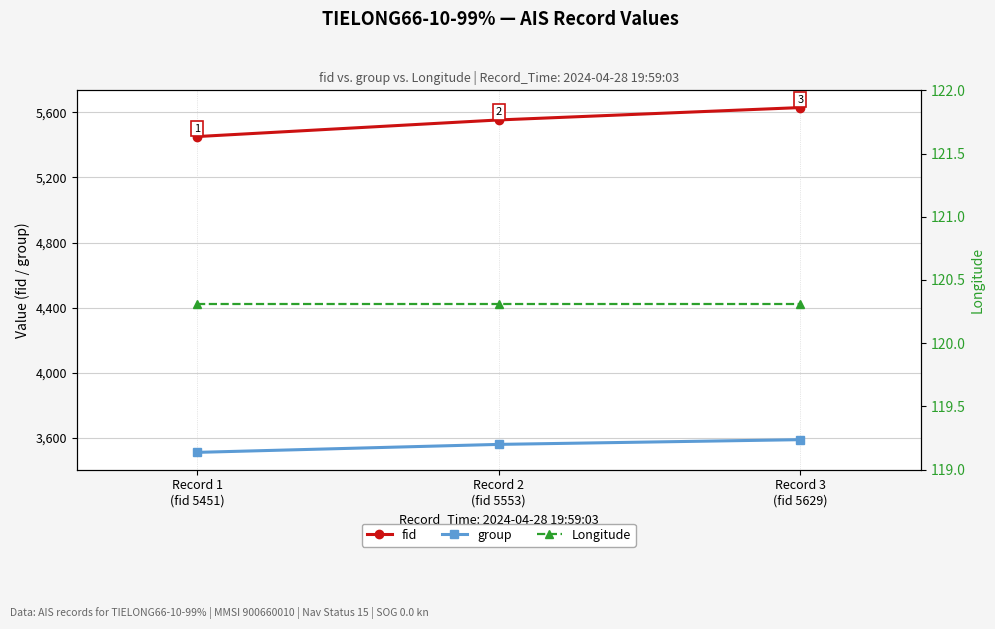

Reading right to left, list all the values displayed in this chart.

fid: Record 3
(fid 5629)=5629.0	Record 2
(fid 5553)=5553.0	Record 1
(fid 5451)=5451.0
group: Record 3
(fid 5629)=3590.0	Record 2
(fid 5553)=3561.0	Record 1
(fid 5451)=3512.0
Longitude: Record 3
(fid 5629)=120.3	Record 2
(fid 5553)=120.3	Record 1
(fid 5451)=120.3